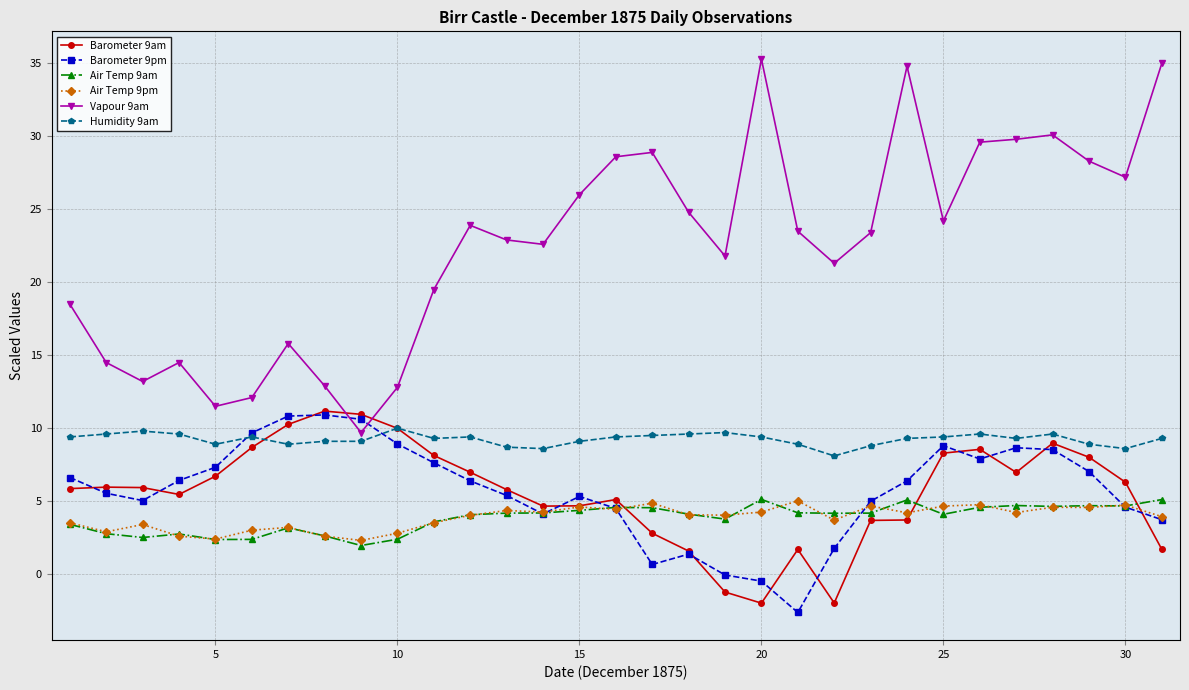

What is the highest value of the Vapour 9am series?

35.3